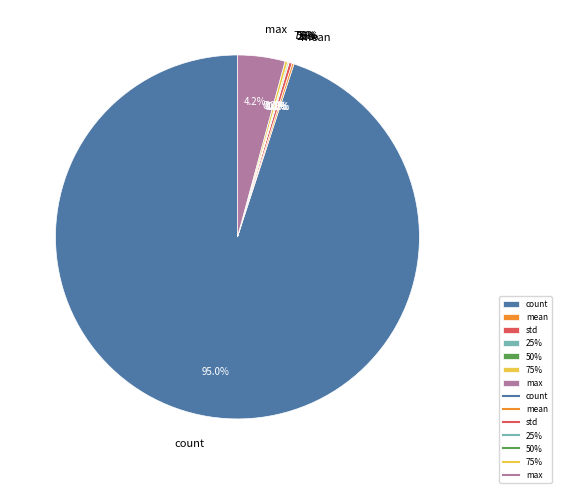

What is the change in value from 25% to 75%?

+4.0